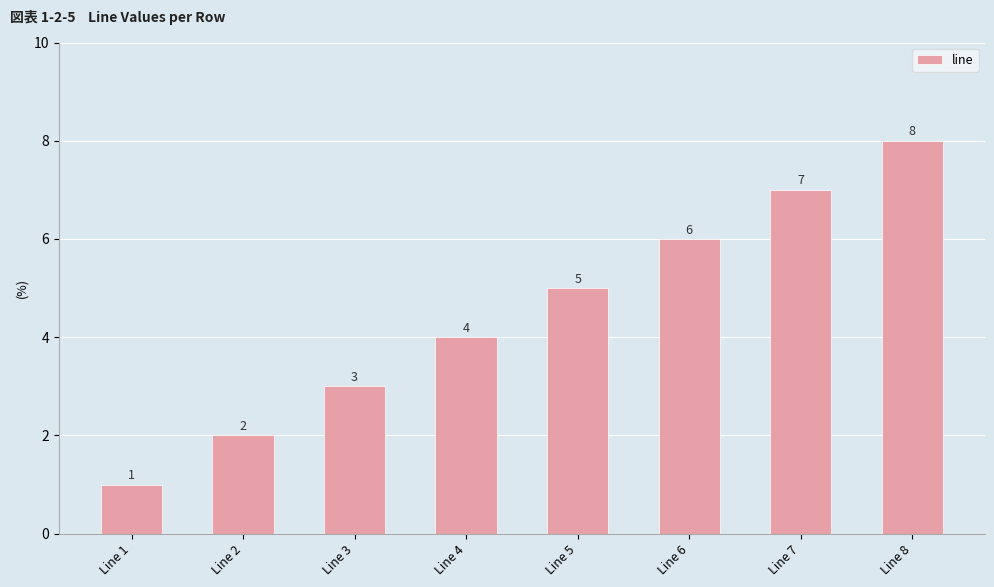

What is the greatest value displayed?

8